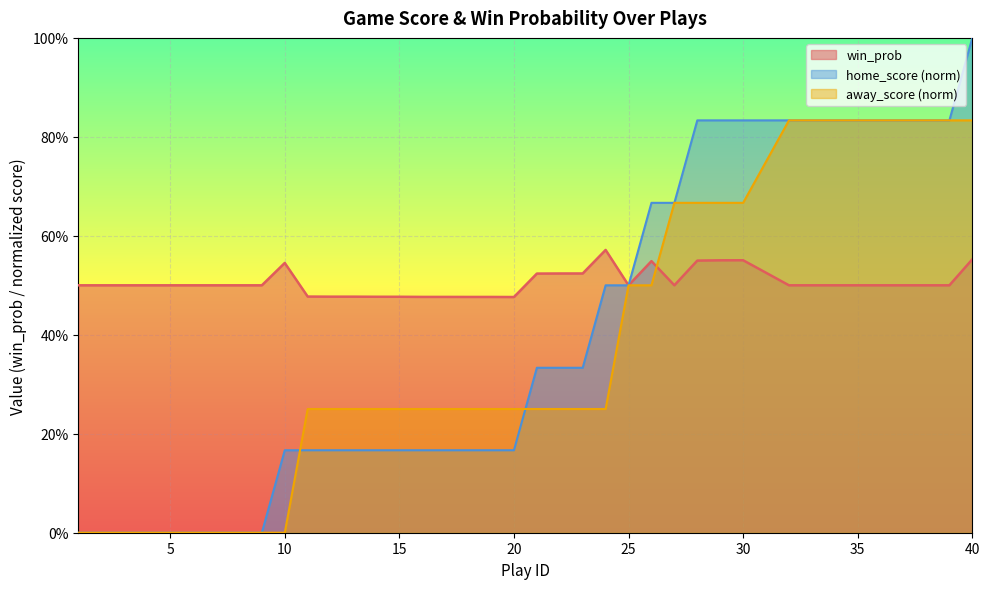

Count the away_score values in the range 0 to 1.

40